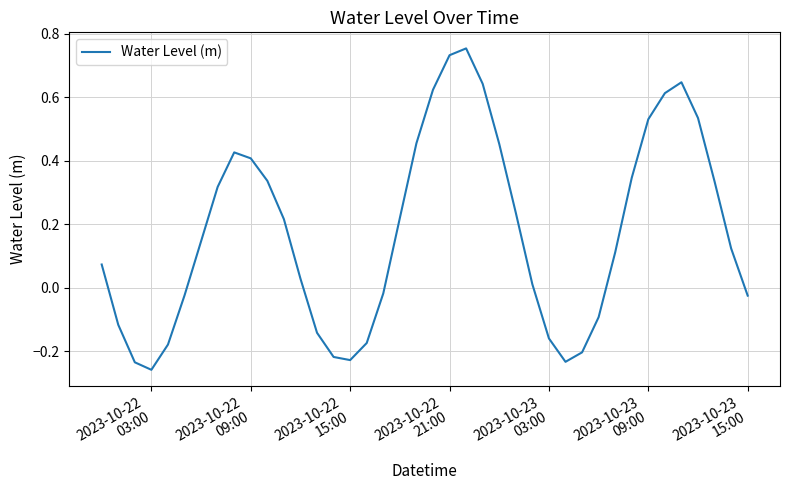

What is the difference between the maximum and minimum values?

1.0